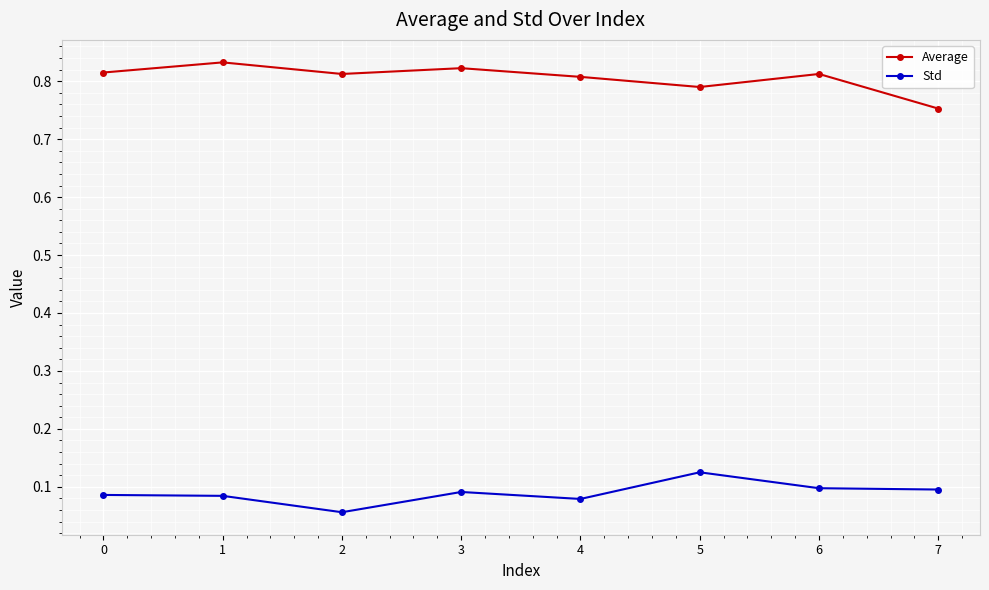

How many lines are shown in the chart?

2